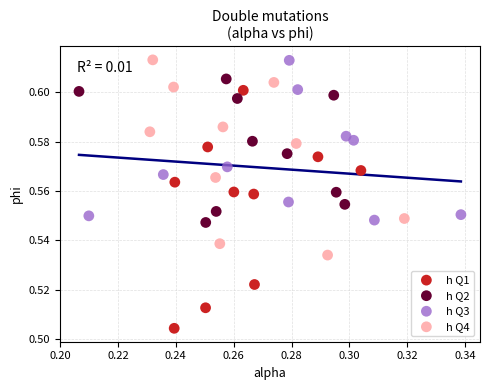

Which series contains the lowest Y value?

h Q1